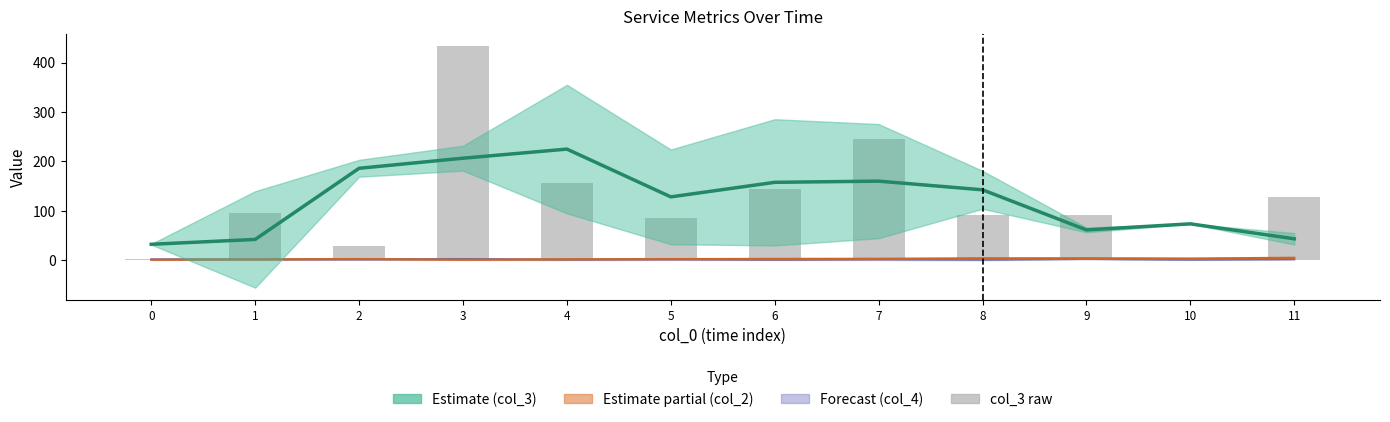

What is the value of the 5th bar from the left?

156.2